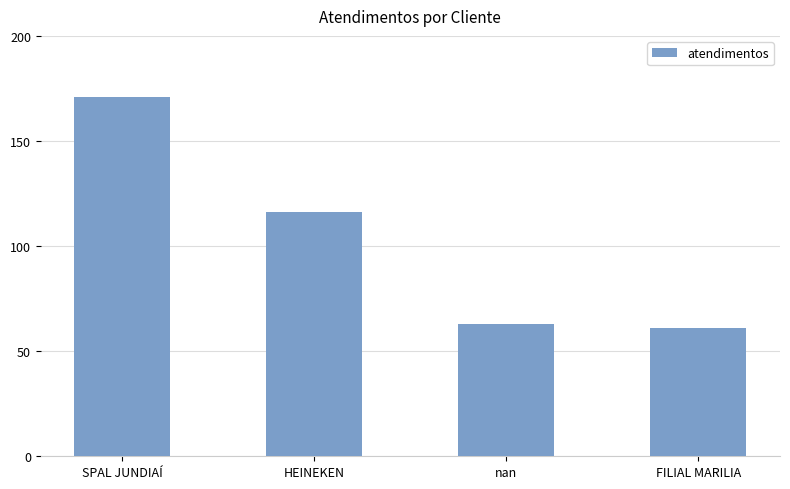

True or false: the data shows 171 at SPAL JUNDIAÍ.

True